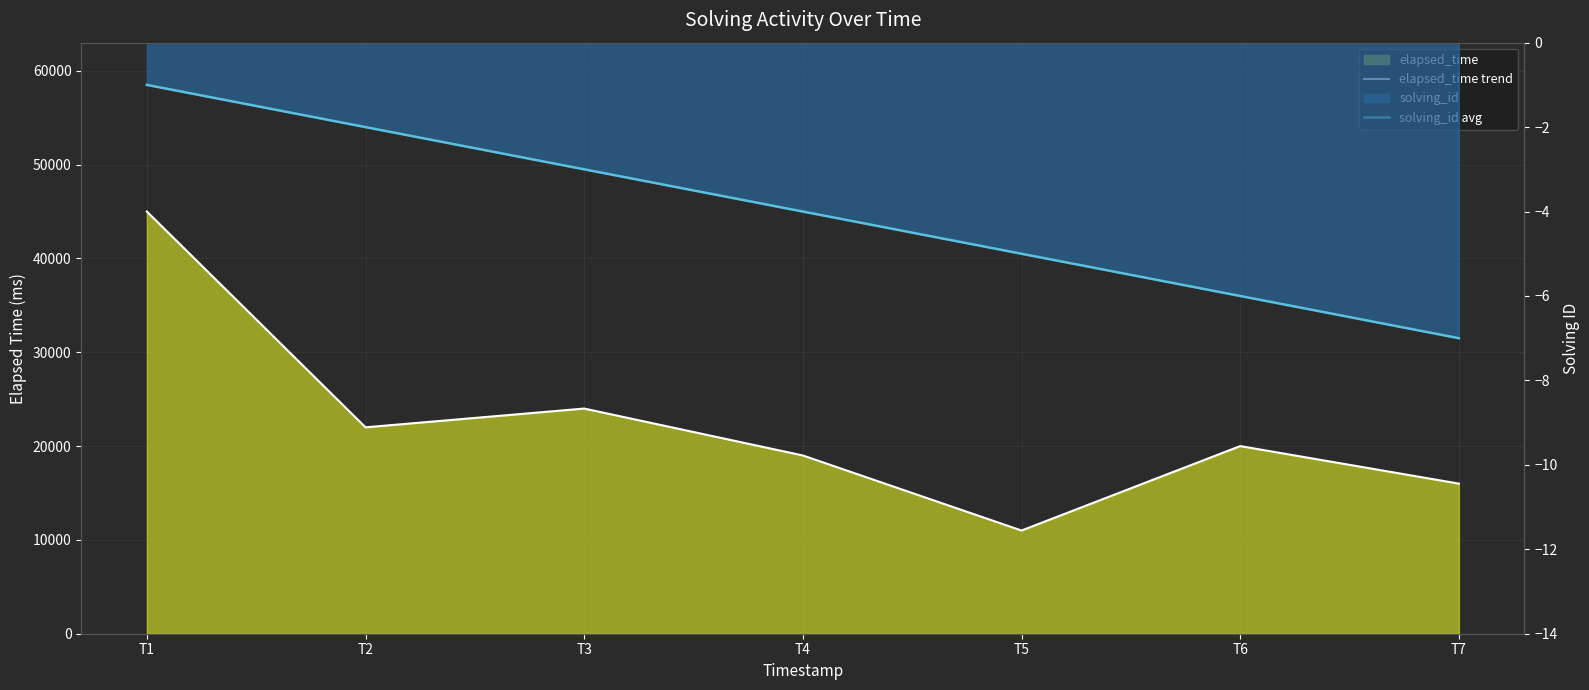

What is the difference between the maximum and minimum values in the solving_id avg series?

6